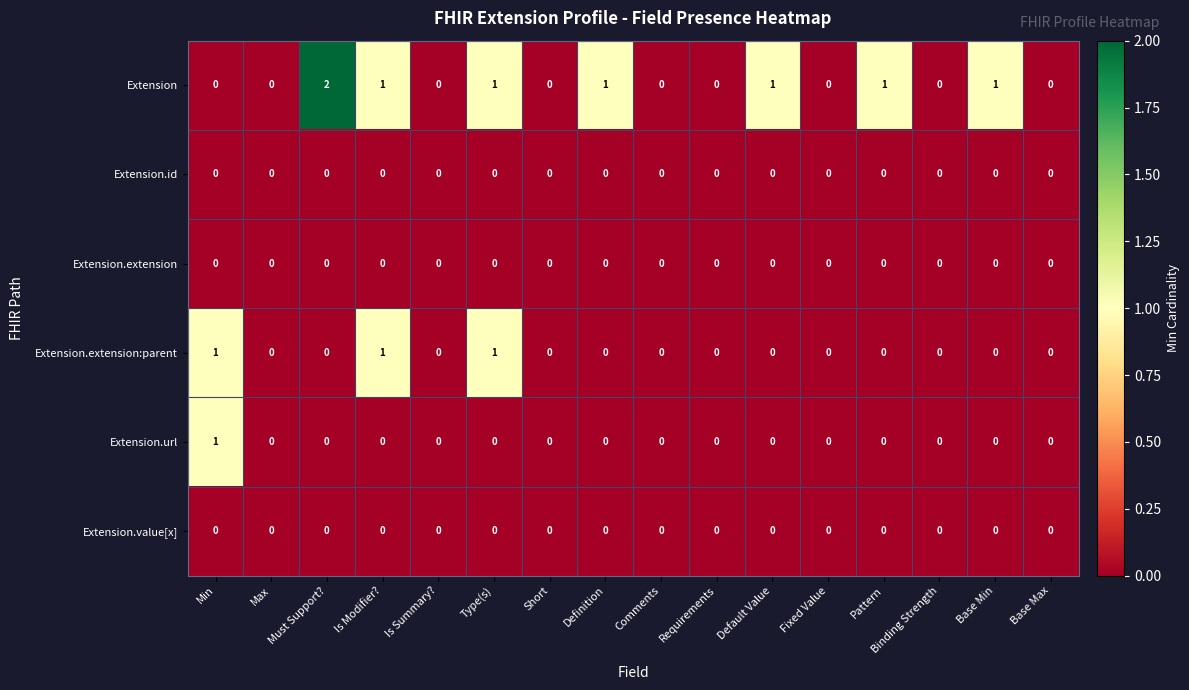

Count the Extension values in the range 0 to 1.

15